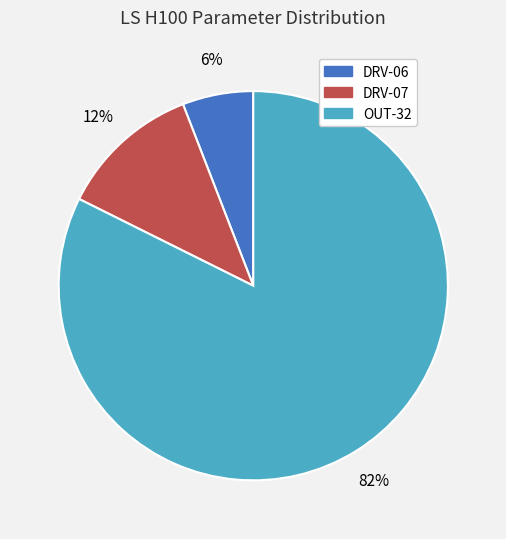

Does OUT-32 represent more than half of the total?

Yes